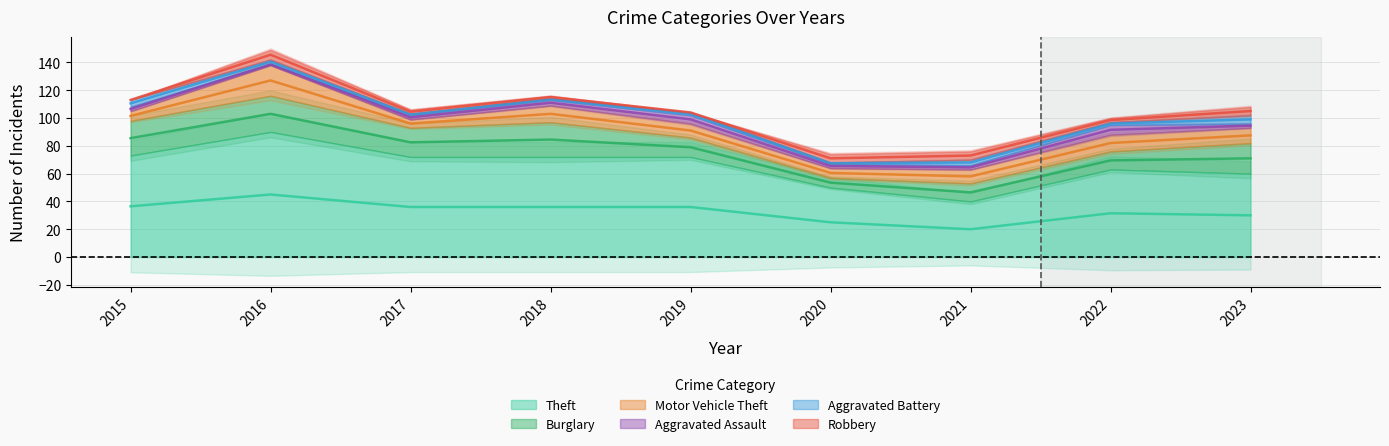

Rank the categories by Motor Vehicle Theft value from highest to lowest.

2016, 2018, 2022, 2023, 2019, 2021, 2015, 2020, 2017